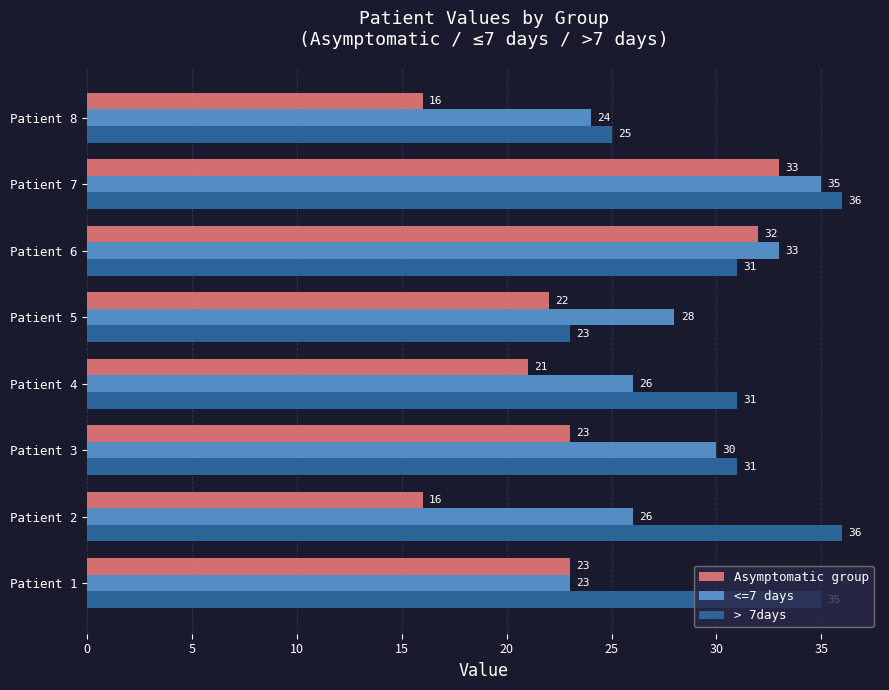

What is the smallest value displayed?

16